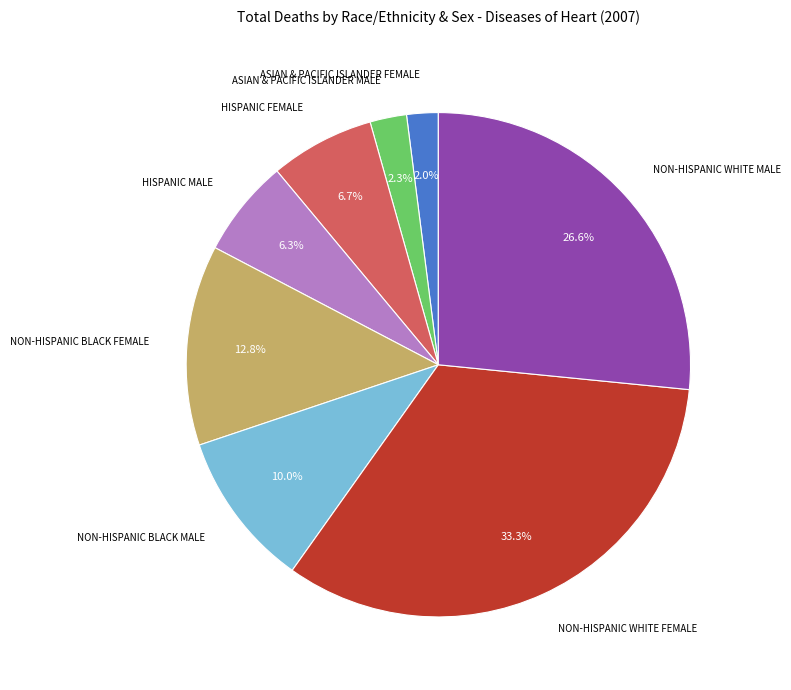

True or false: NON-HISPANIC BLACK FEMALE accounts for 13% of the total.

True